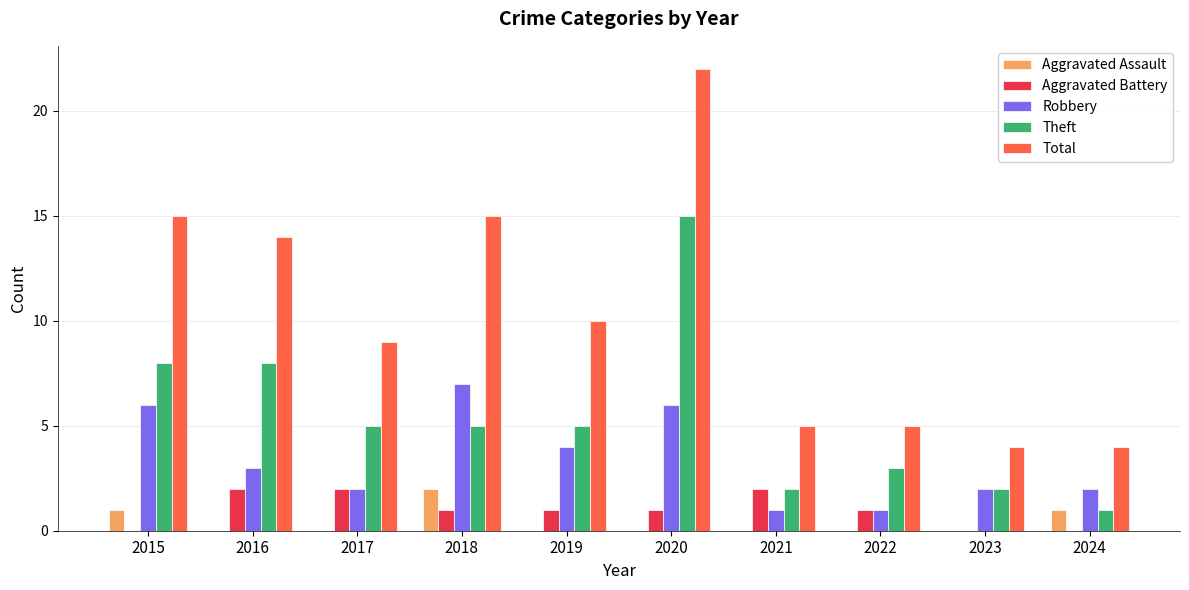

Between 2016 and 2018, which series saw the biggest shift?

Robbery